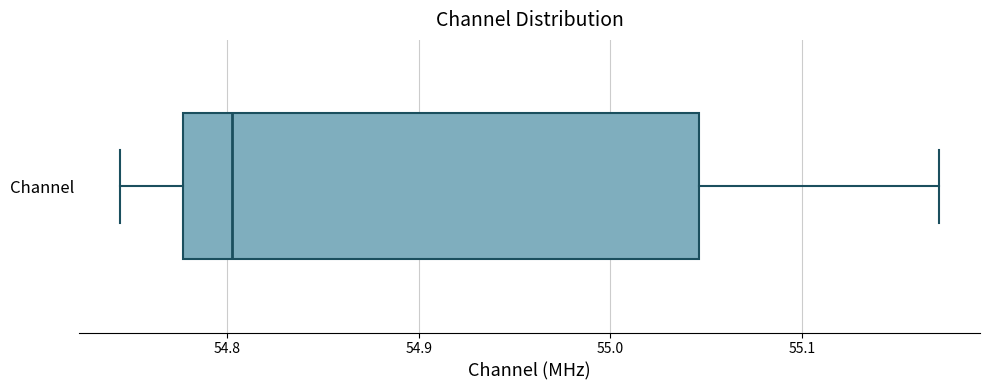

Transcribe this box plot: give where the median line is, the range the box spans, and where the two whiskers end, as read against the x-axis. The values are not printed on the chart, so give them approximately, as read against the axis.

median 54.80, box 54.78 to 55.05, whiskers 54.74 to 55.17